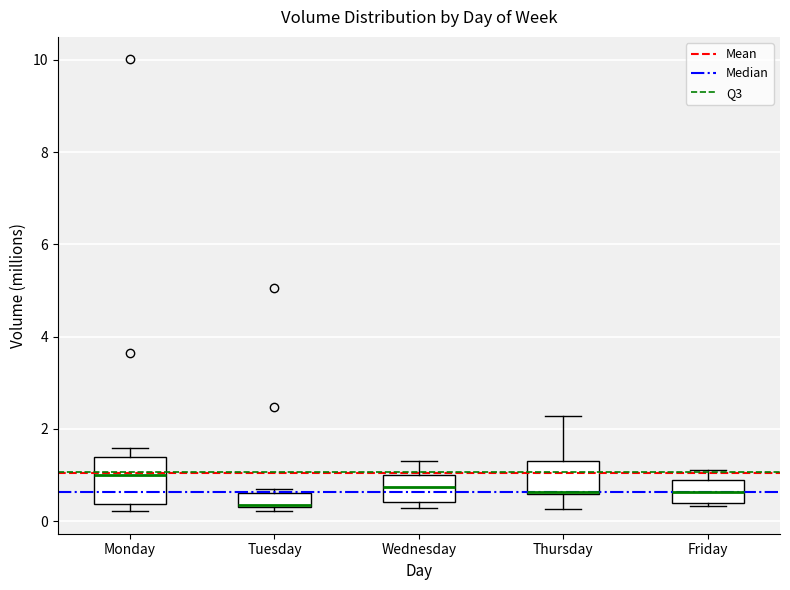

Where does the median line of the box for Monday sit on the y-axis? The values are not printed on the chart, so give them approximately, as read against the axis.

1.0